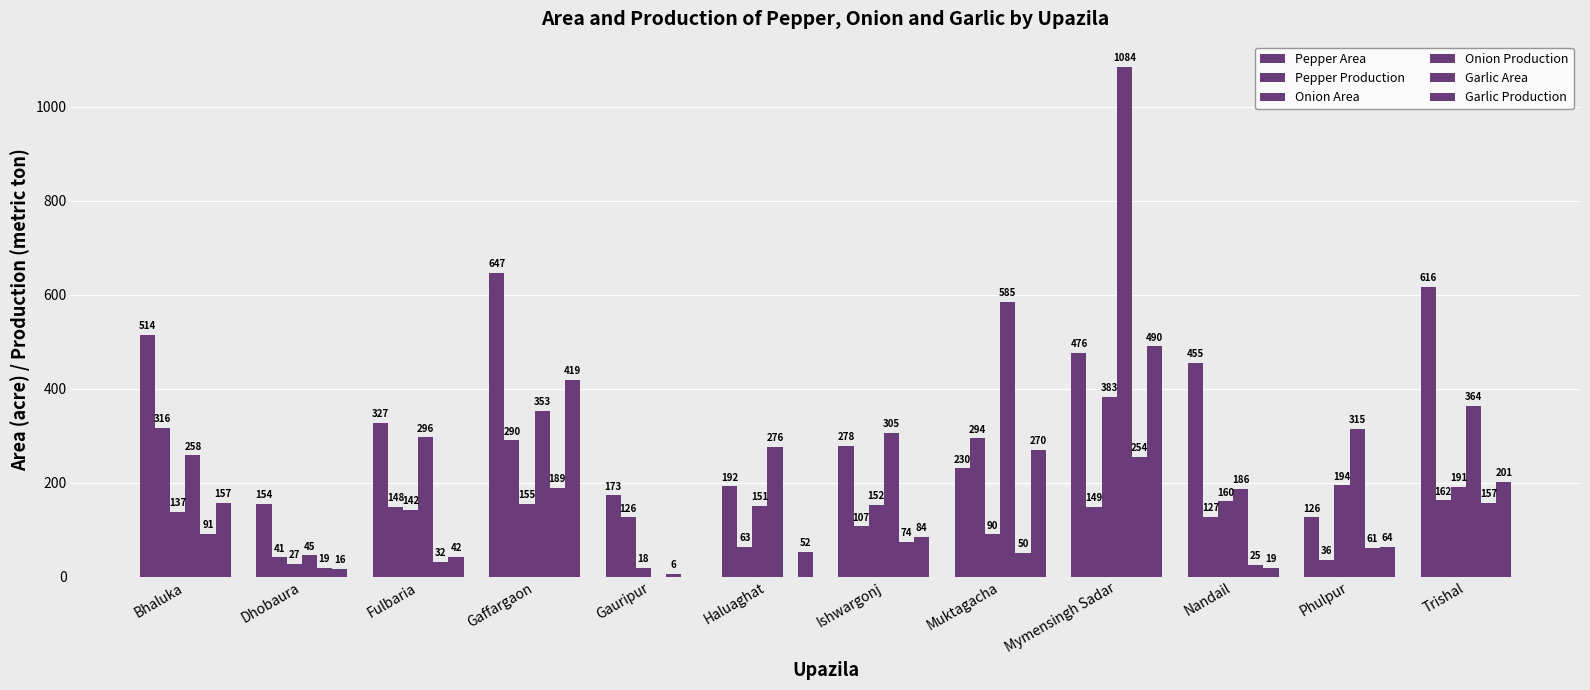

Reading left to right, what are all the values shown in this chart?

Pepper Area: Bhaluka=514	Dhobaura=154	Fulbaria=327	Gaffargaon=647	Gauripur=173	Haluaghat=192	Ishwargonj=278	Muktagacha=230	Mymensingh Sadar=476	Nandail=455	Phulpur=126	Trishal=616
Pepper Production: Bhaluka=316	Dhobaura=41	Fulbaria=148	Gaffargaon=290	Gauripur=126	Haluaghat=63	Ishwargonj=107	Muktagacha=294	Mymensingh Sadar=149	Nandail=127	Phulpur=36	Trishal=162
Onion Area: Bhaluka=137	Dhobaura=27	Fulbaria=142	Gaffargaon=155	Gauripur=18	Haluaghat=151	Ishwargonj=152	Muktagacha=90	Mymensingh Sadar=383	Nandail=160	Phulpur=194	Trishal=191
Onion Production: Bhaluka=258	Dhobaura=45	Fulbaria=296	Gaffargaon=353	Gauripur=0	Haluaghat=276	Ishwargonj=305	Muktagacha=585	Mymensingh Sadar=1084	Nandail=186	Phulpur=315	Trishal=364
Garlic Area: Bhaluka=91	Dhobaura=19	Fulbaria=32	Gaffargaon=189	Gauripur=6	Haluaghat=0	Ishwargonj=74	Muktagacha=50	Mymensingh Sadar=254	Nandail=25	Phulpur=61	Trishal=157
Garlic Production: Bhaluka=157	Dhobaura=16	Fulbaria=42	Gaffargaon=419	Gauripur=0	Haluaghat=52	Ishwargonj=84	Muktagacha=270	Mymensingh Sadar=490	Nandail=19	Phulpur=64	Trishal=201